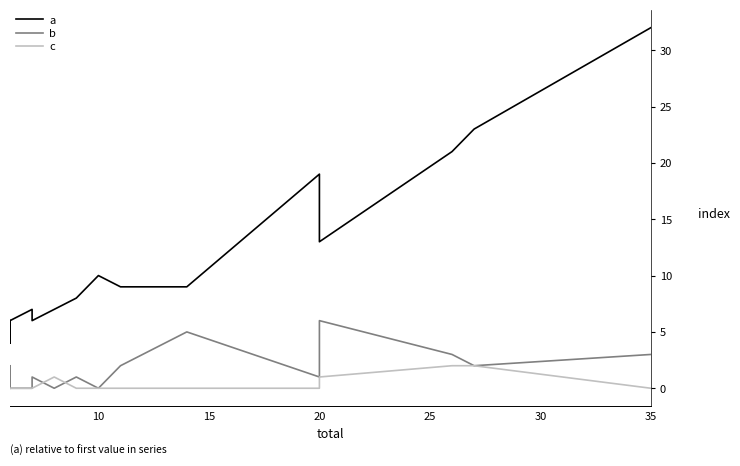

How many intersections are there between c and b?

2